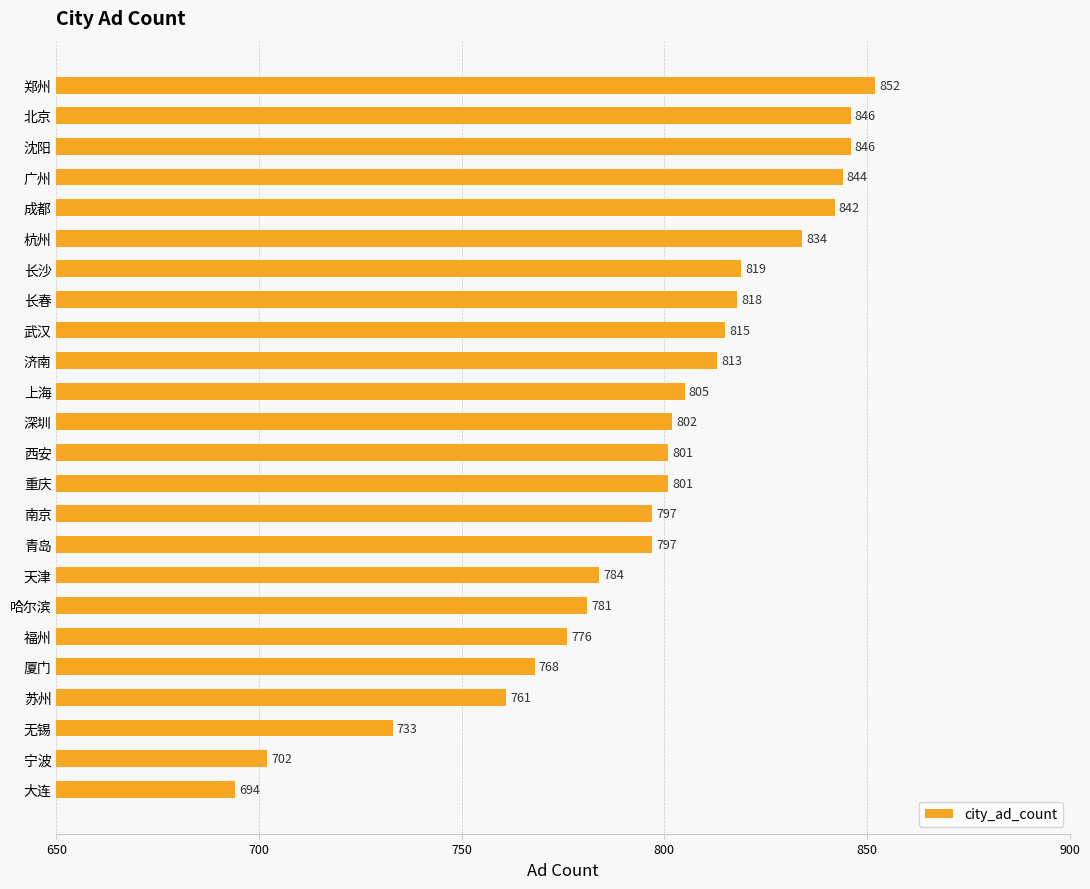

The value at 深圳 is 1320. True or false?

False